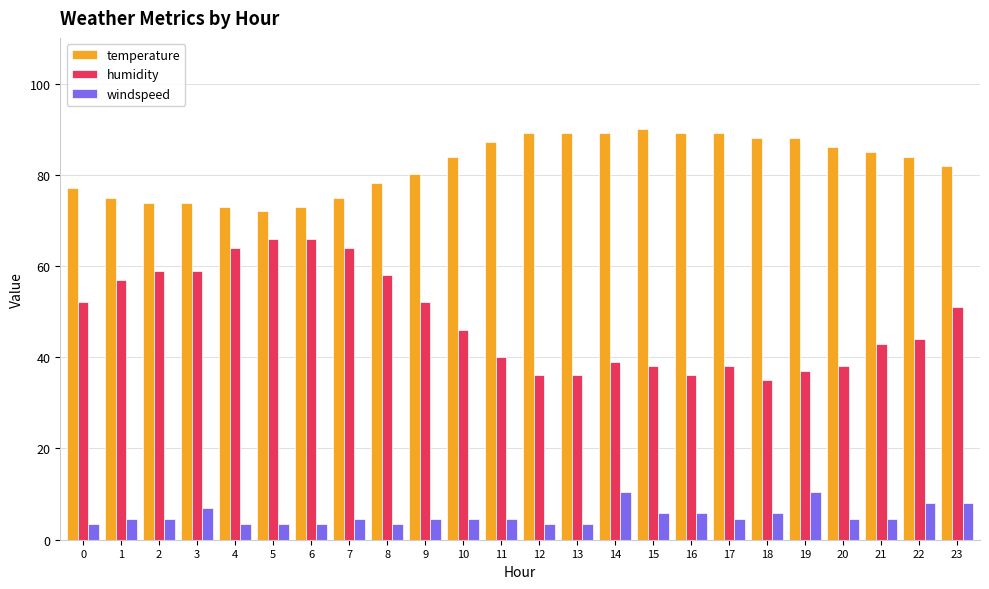

The windspeed series shows 3.5 at 5. True or false?

True